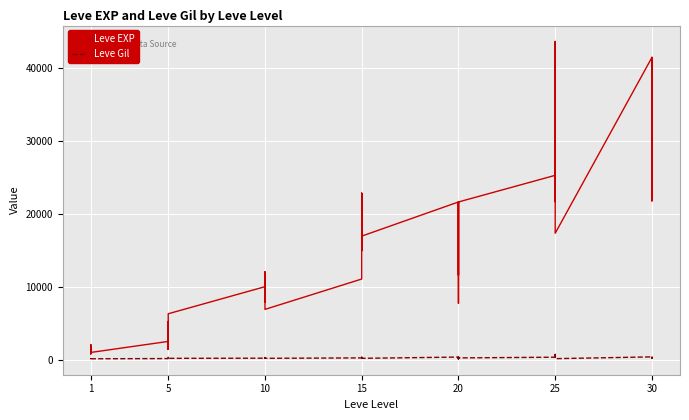

Rank the categories by Leve Gil value from highest to lowest.

25, 20, 15, 30, 25, 30, 20, 25, 30, 5, 10, 20, 15, 10, 15, 20, 25, 25, 10, 10, 30, 15, 15, 5, 15, 5, 5, 10, 10, 5, 5, 25, 1, 1, 1, 1, 1, 1, 20, 20